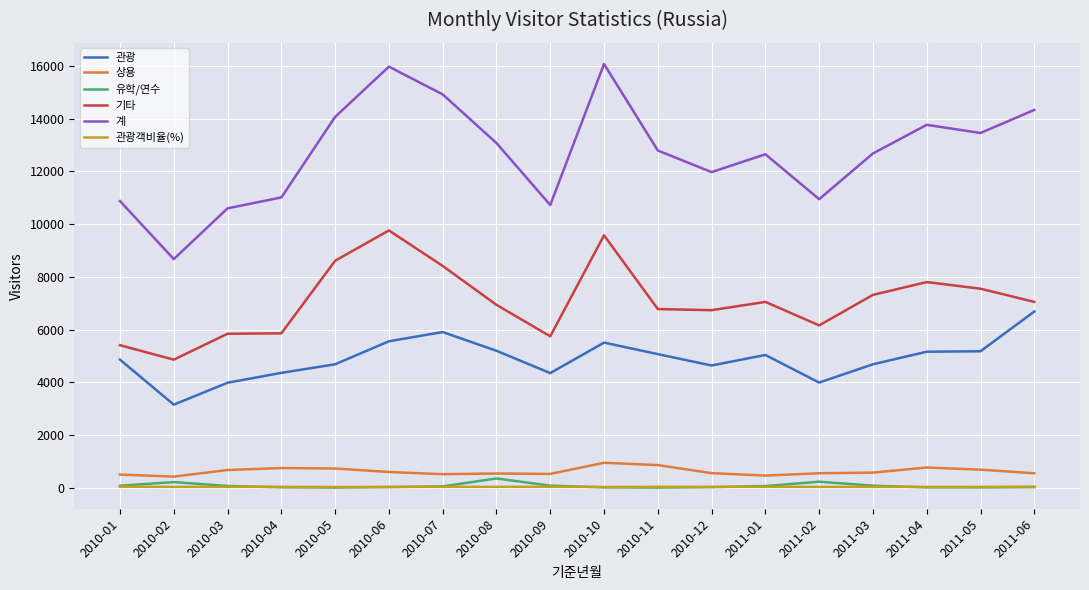

What is the highest value of the 계 series?

16069.0